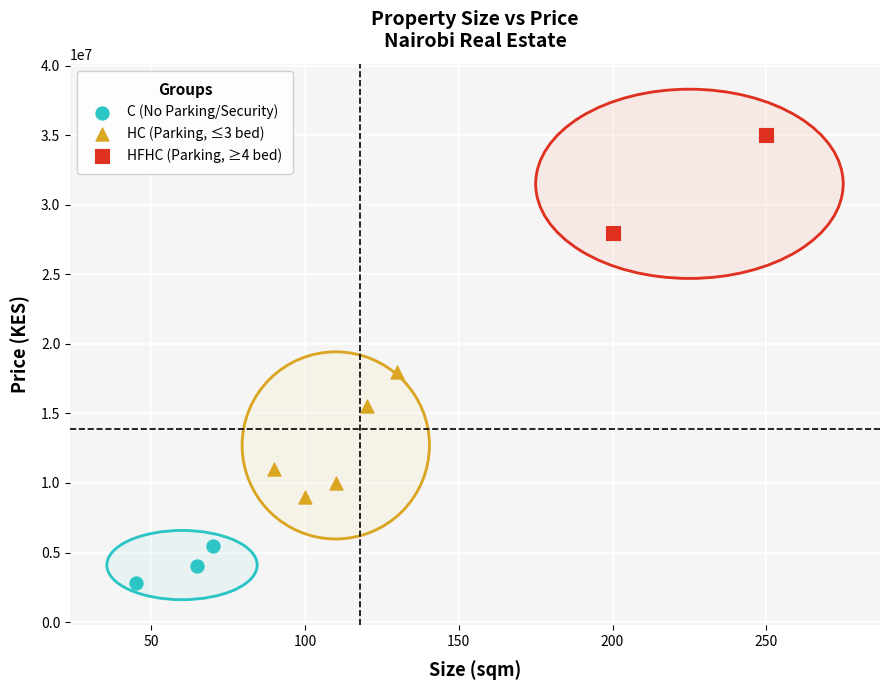

What are all the series names shown in the legend?

C (No Parking/Security), HC (Parking, ≤3 bed), HFHC (Parking, ≥4 bed)